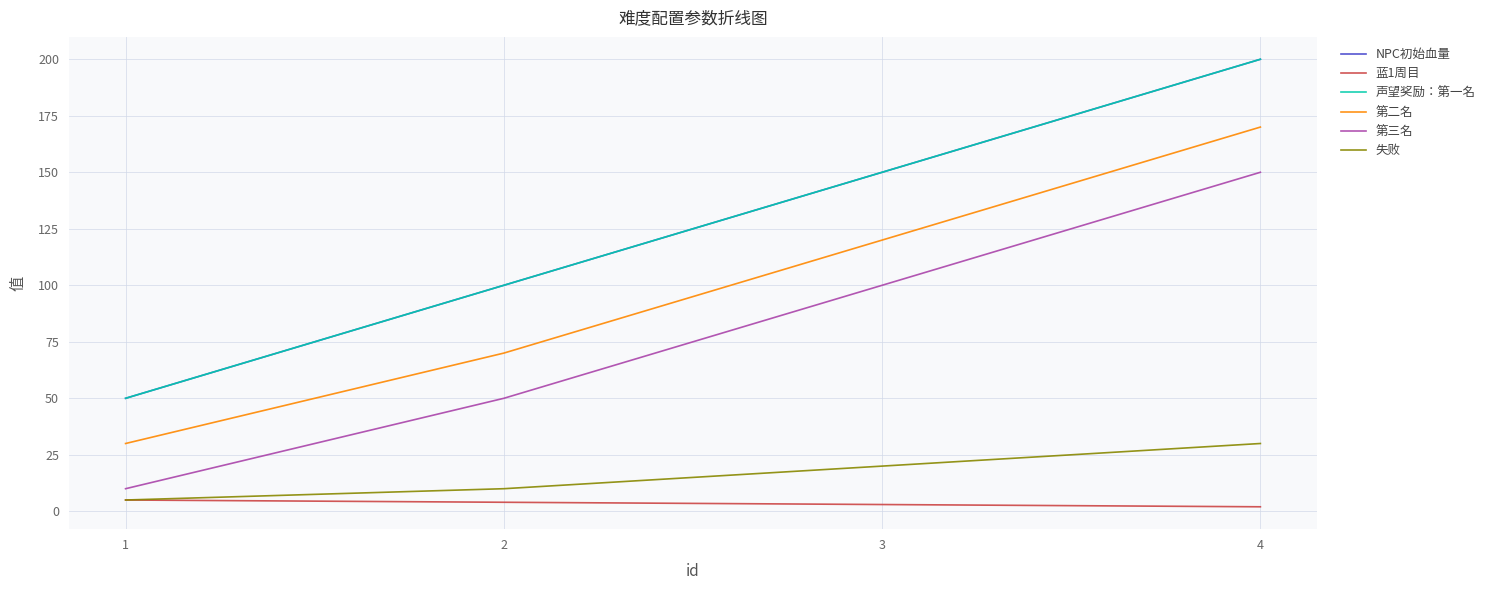

What is the spread (max minus min) of values at 2?

96